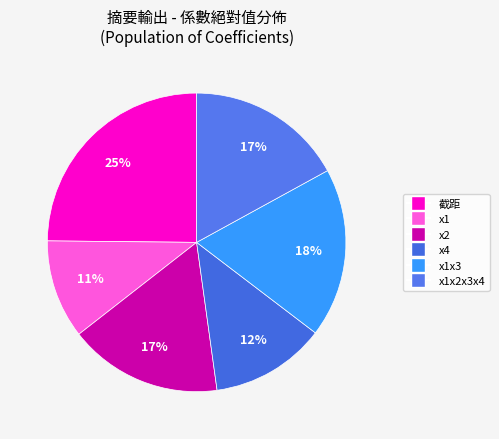

Does any single category account for the majority?

No